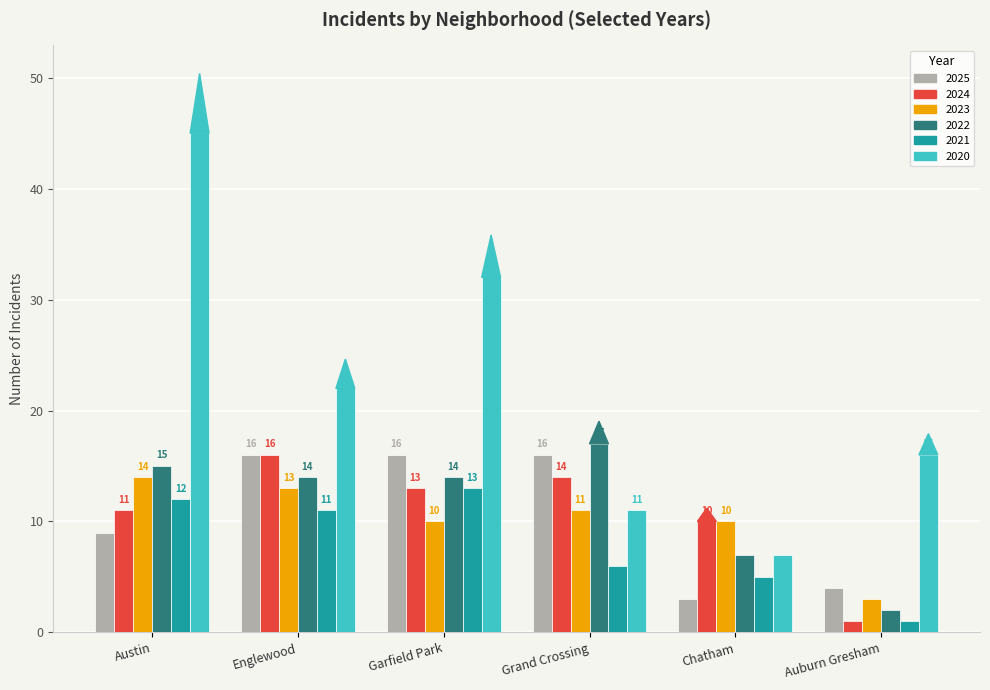

At which label does 2023 reach its peak?

Austin